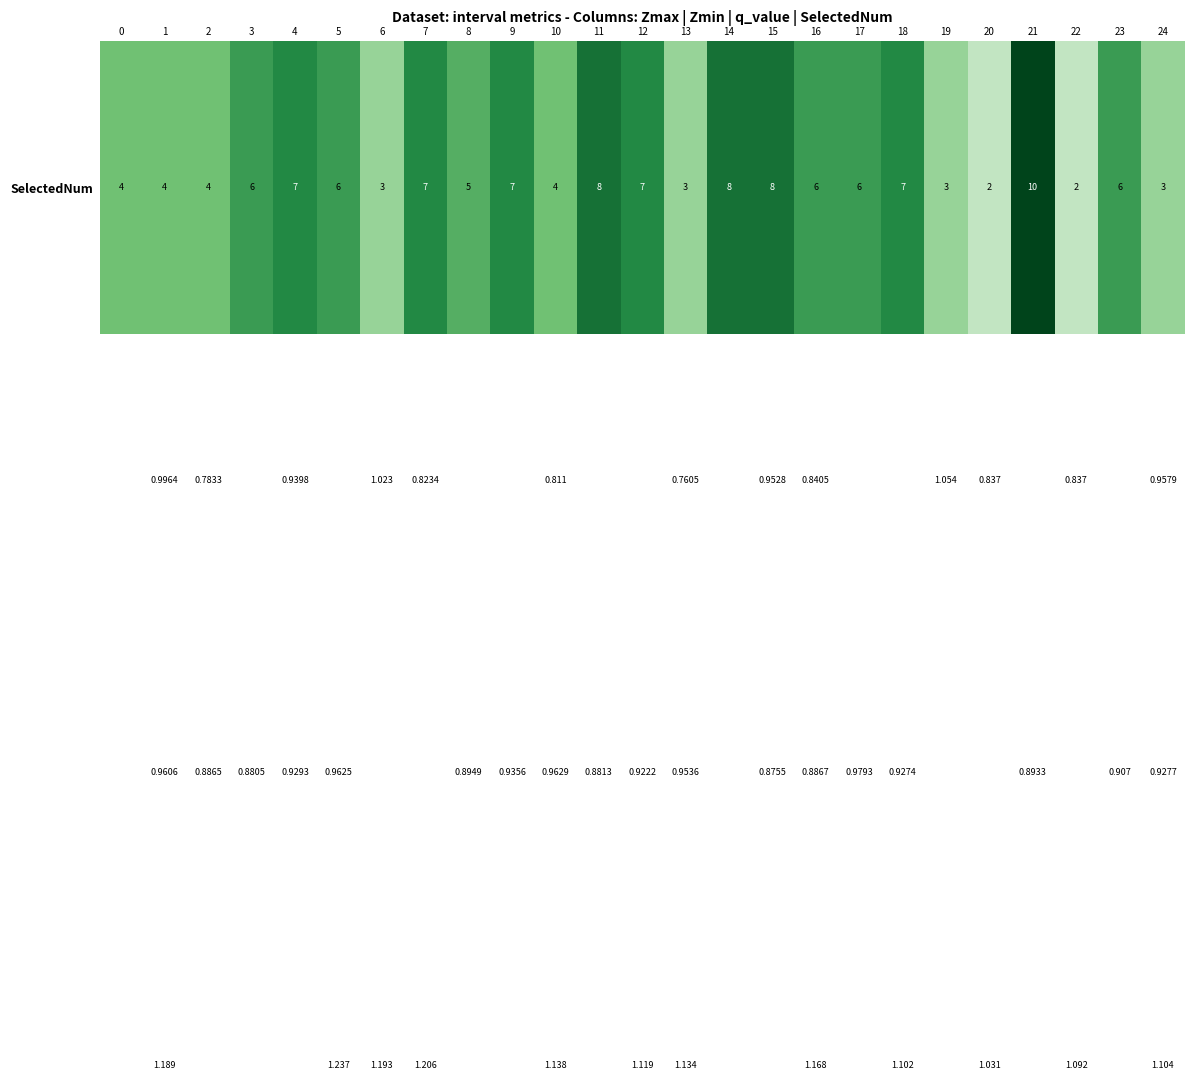

Count the number of categories in the chart.

25